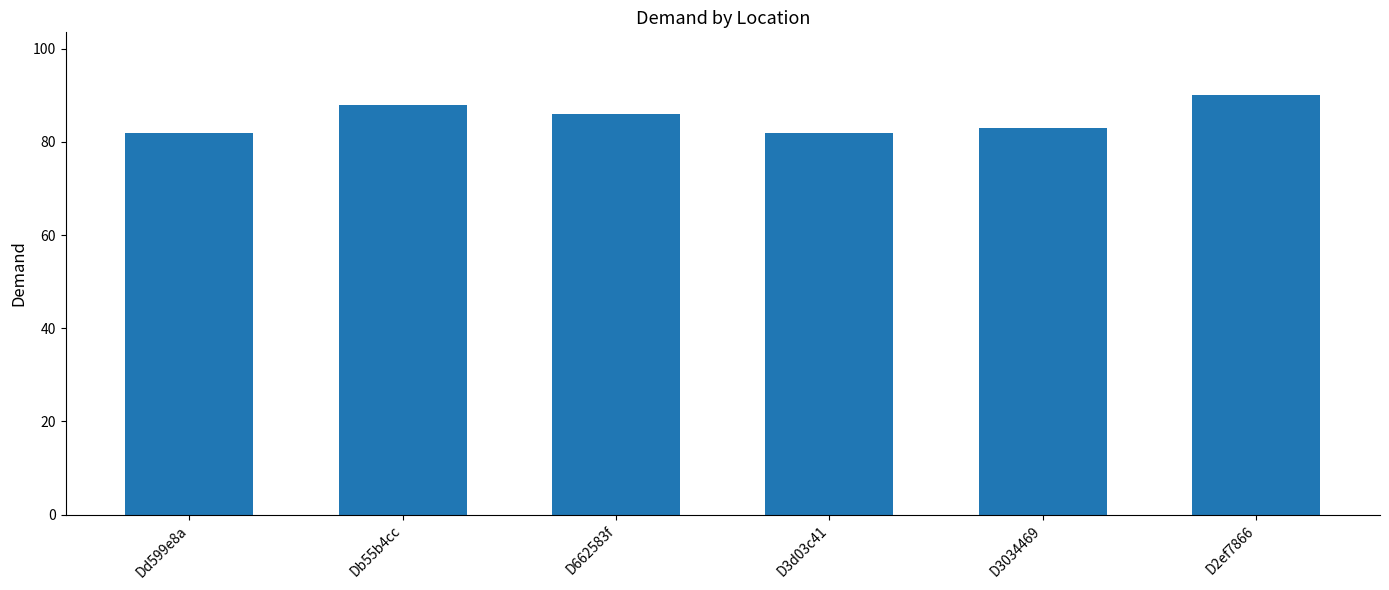

What value does the data have at Db55b4cc?

88